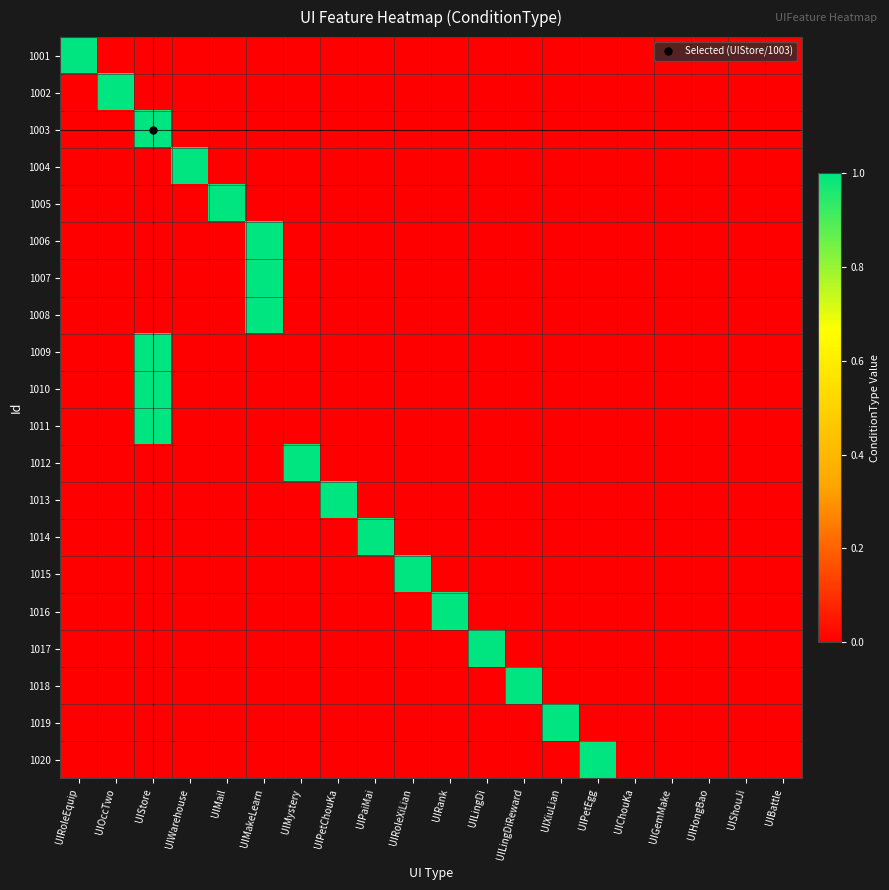

Rank the series at UIMystery from highest to lowest value.

1012, 1001, 1002, 1003, 1004, 1005, 1006, 1007, 1008, 1009, 1010, 1011, 1013, 1014, 1015, 1016, 1017, 1018, 1019, 1020